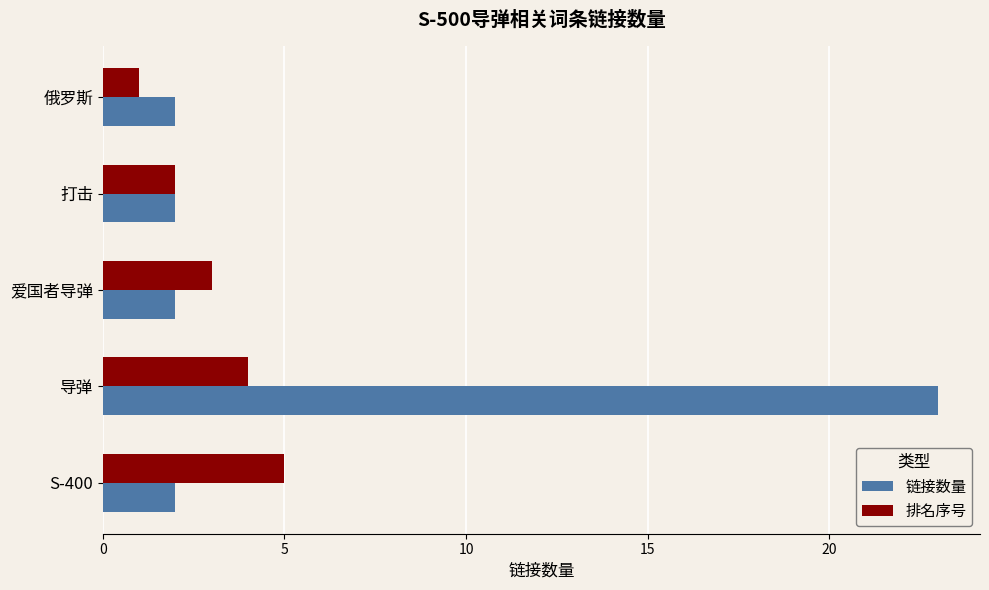

Which series has the largest range (max minus min)?

链接数量